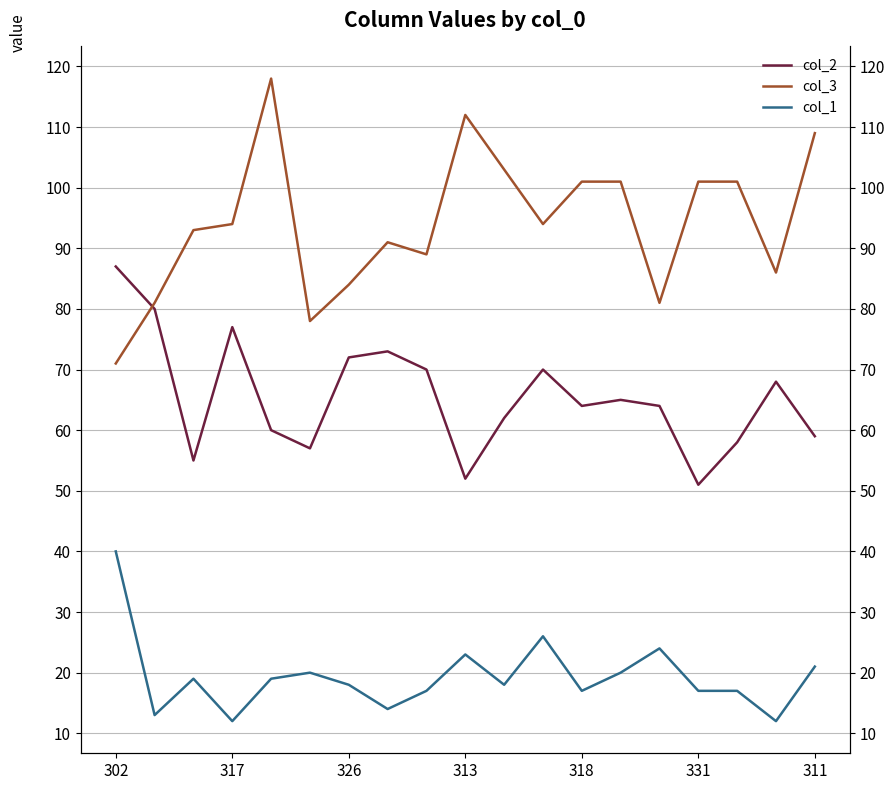

Which series has the largest total across all categories?

col_3